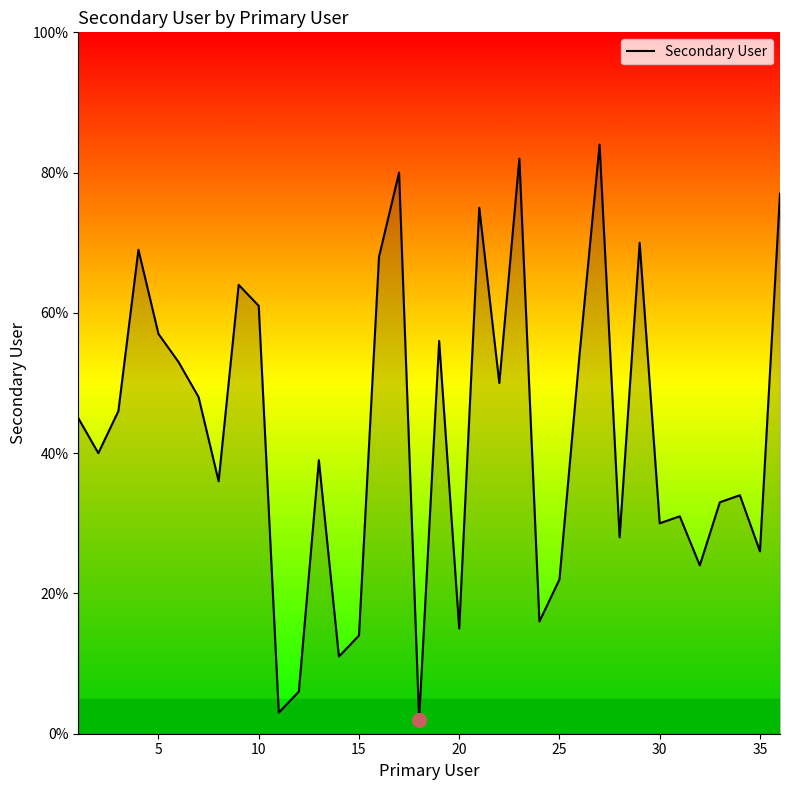

How many values are below 45?

18